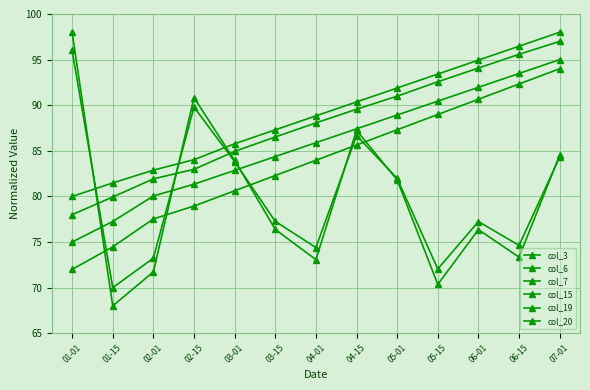

Is the value of col_19 at 01-15 greater than the value of col_7 at 06-15?

No